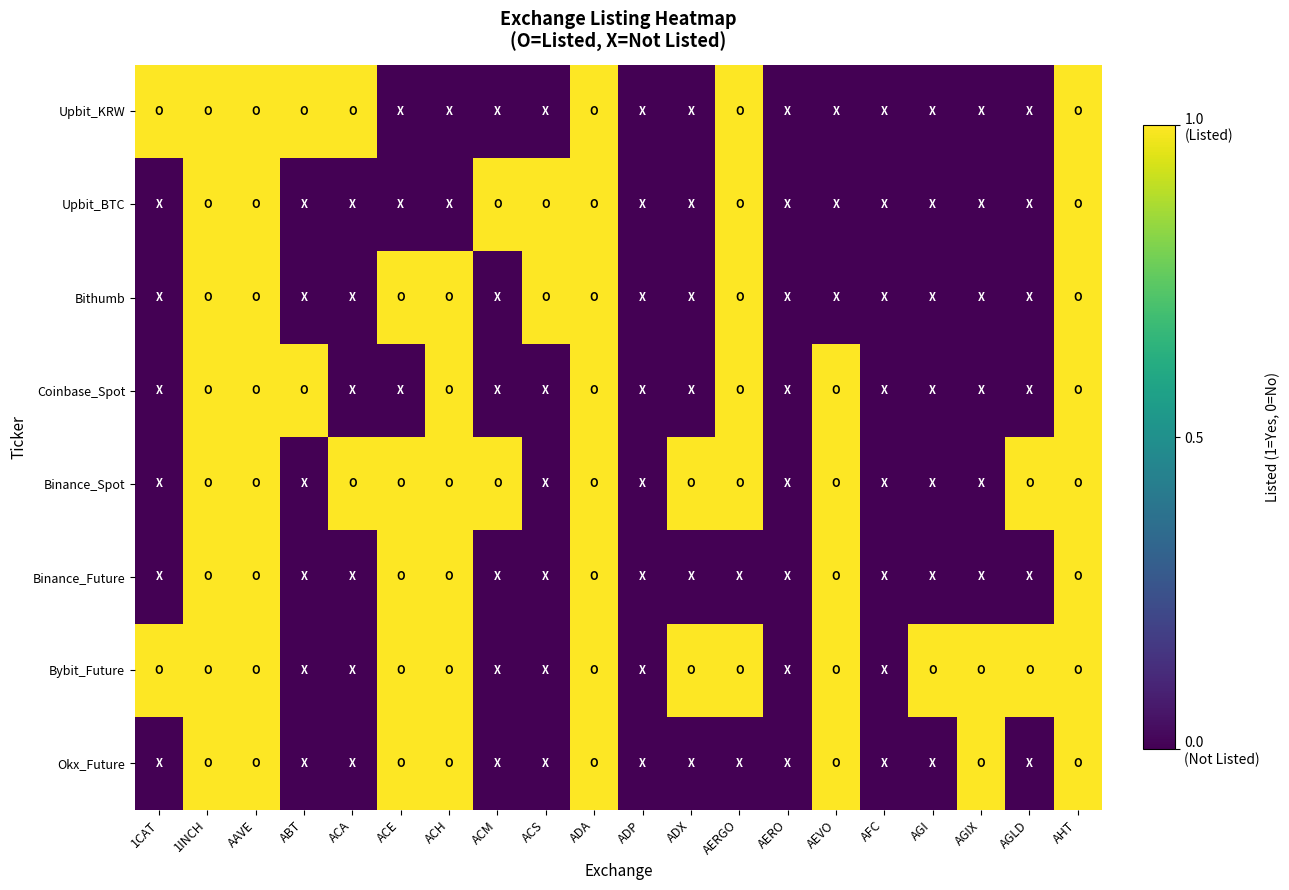

Reading left to right, list all the values displayed in this chart.

Upbit_KRW: 1CAT=1	1INCH=1	AAVE=1	ABT=1	ACA=1	ACE=0	ACH=0	ACM=0	ACS=0	ADA=1	ADP=0	ADX=0	AERGO=1	AERO=0	AEVO=0	AFC=0	AGI=0	AGIX=0	AGLD=0	AHT=1
Upbit_BTC: 1CAT=0	1INCH=1	AAVE=1	ABT=0	ACA=0	ACE=0	ACH=0	ACM=1	ACS=1	ADA=1	ADP=0	ADX=0	AERGO=1	AERO=0	AEVO=0	AFC=0	AGI=0	AGIX=0	AGLD=0	AHT=1
Bithumb: 1CAT=0	1INCH=1	AAVE=1	ABT=0	ACA=0	ACE=1	ACH=1	ACM=0	ACS=1	ADA=1	ADP=0	ADX=0	AERGO=1	AERO=0	AEVO=0	AFC=0	AGI=0	AGIX=0	AGLD=0	AHT=1
Coinbase_Spot: 1CAT=0	1INCH=1	AAVE=1	ABT=1	ACA=0	ACE=0	ACH=1	ACM=0	ACS=0	ADA=1	ADP=0	ADX=0	AERGO=1	AERO=0	AEVO=1	AFC=0	AGI=0	AGIX=0	AGLD=0	AHT=1
Binance_Spot: 1CAT=0	1INCH=1	AAVE=1	ABT=0	ACA=1	ACE=1	ACH=1	ACM=1	ACS=0	ADA=1	ADP=0	ADX=1	AERGO=1	AERO=0	AEVO=1	AFC=0	AGI=0	AGIX=0	AGLD=1	AHT=1
Binance_Future: 1CAT=0	1INCH=1	AAVE=1	ABT=0	ACA=0	ACE=1	ACH=1	ACM=0	ACS=0	ADA=1	ADP=0	ADX=0	AERGO=0	AERO=0	AEVO=1	AFC=0	AGI=0	AGIX=0	AGLD=0	AHT=1
Bybit_Future: 1CAT=1	1INCH=1	AAVE=1	ABT=0	ACA=0	ACE=1	ACH=1	ACM=0	ACS=0	ADA=1	ADP=0	ADX=1	AERGO=1	AERO=0	AEVO=1	AFC=0	AGI=1	AGIX=1	AGLD=1	AHT=1
Okx_Future: 1CAT=0	1INCH=1	AAVE=1	ABT=0	ACA=0	ACE=1	ACH=1	ACM=0	ACS=0	ADA=1	ADP=0	ADX=0	AERGO=0	AERO=0	AEVO=1	AFC=0	AGI=0	AGIX=1	AGLD=0	AHT=1